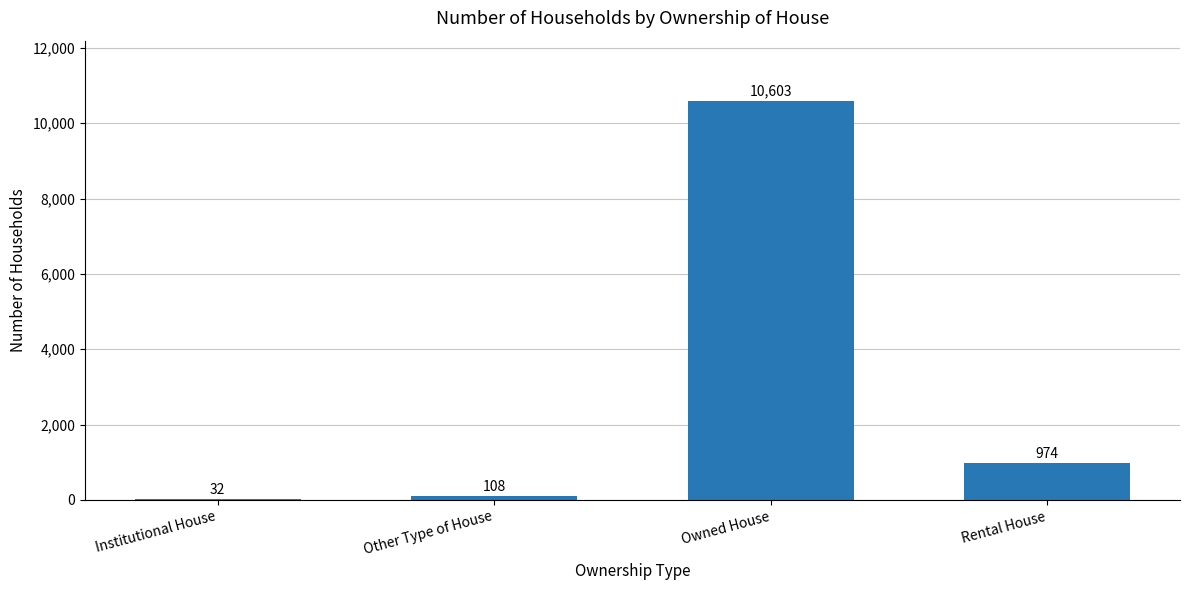

Is it true that the value at Owned House is 10603?

True